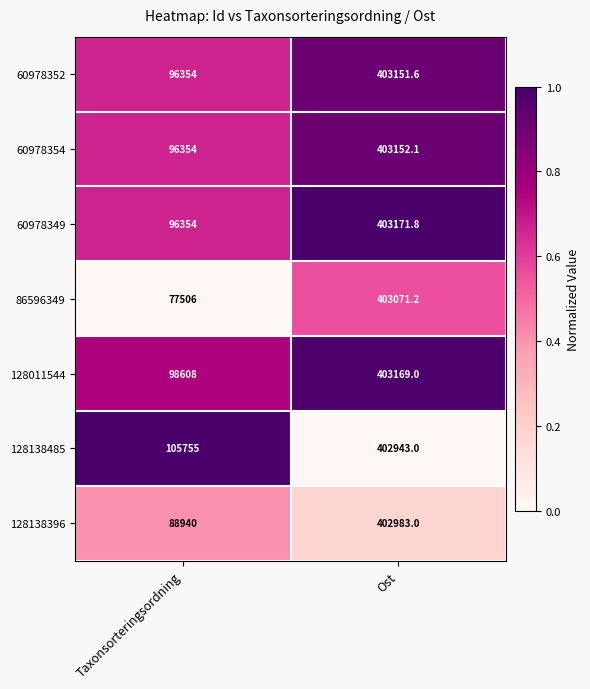

Rank the series by their maximum value, from highest to lowest.

60978349, 128011544, 60978354, 60978352, 86596349, 128138396, 128138485